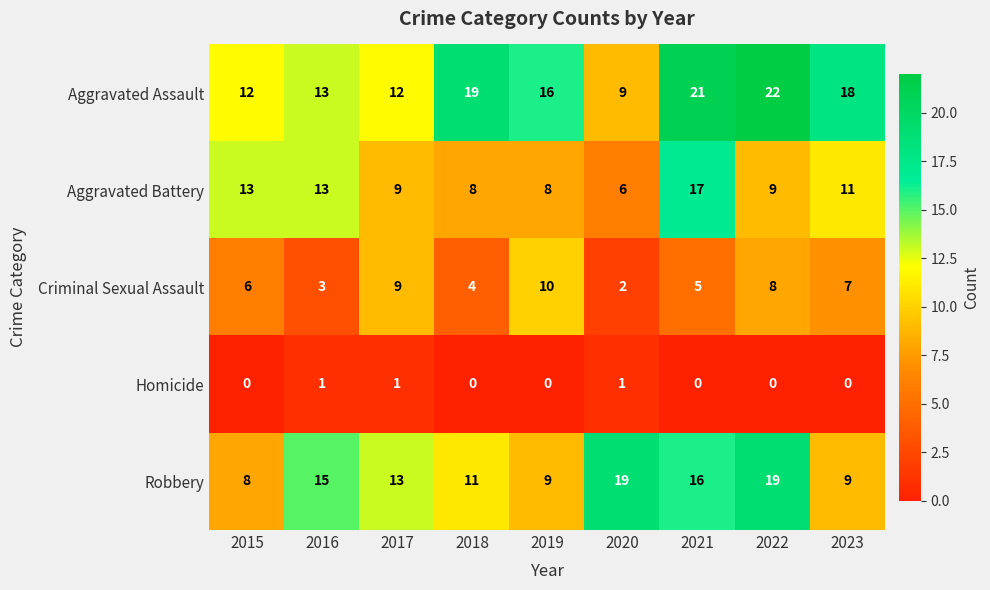

At 2019, list the series in order from smallest to largest.

Homicide, Aggravated Battery, Robbery, Criminal Sexual Assault, Aggravated Assault